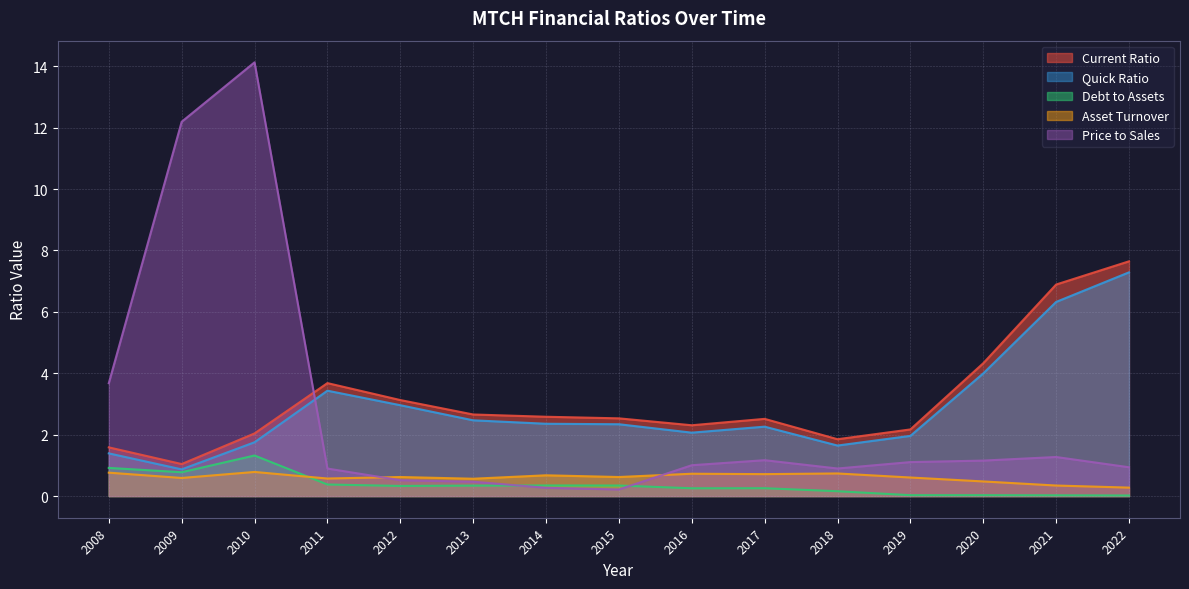

What is the difference between the second highest and minimum values in the priceToSalesRatio series?

12.0